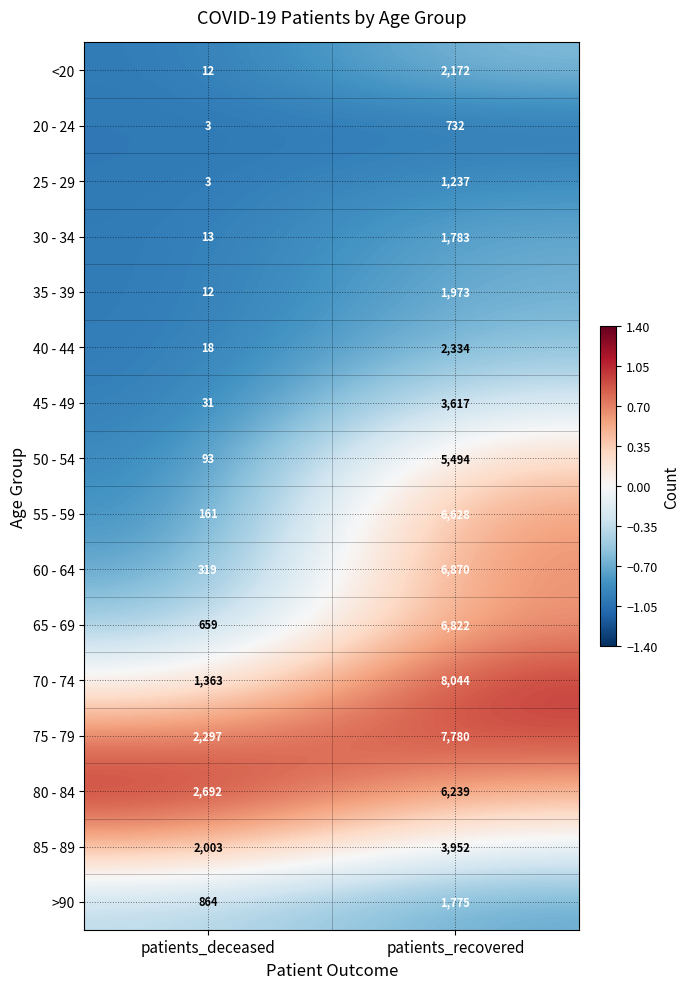

Which series changed the most between patients_deceased and patients_recovered?

70 - 74